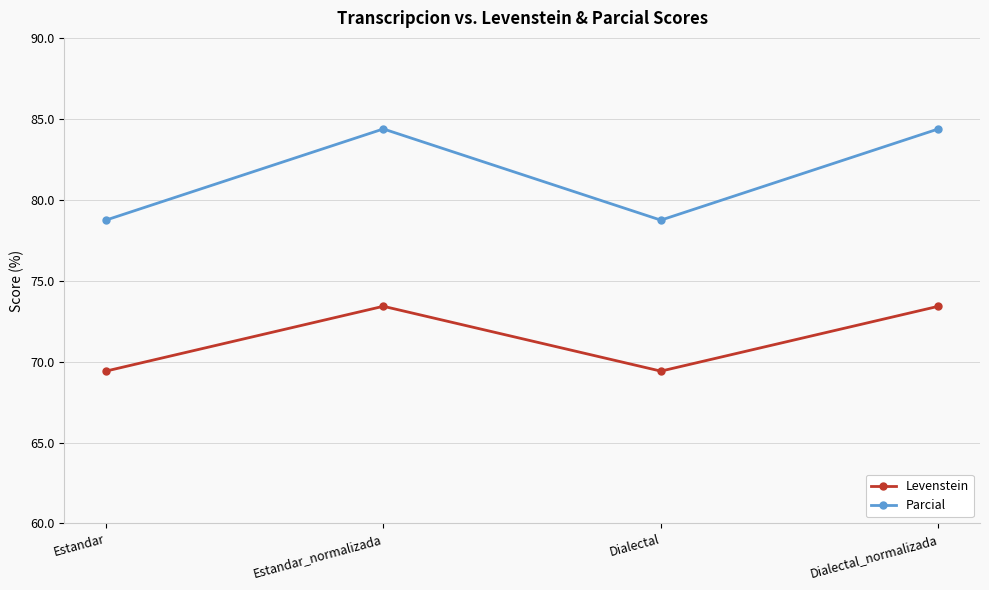

What is the maximum value shown in the chart?

84.4